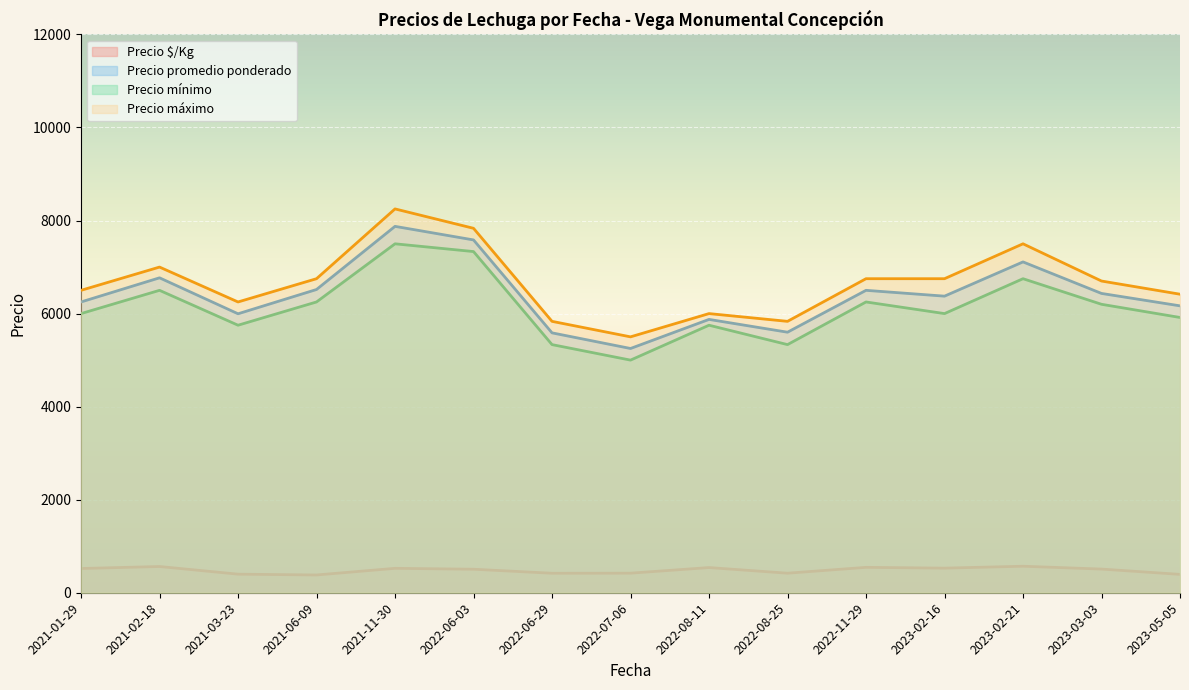

What is the total value across all series at 2023-02-16?

19654.0